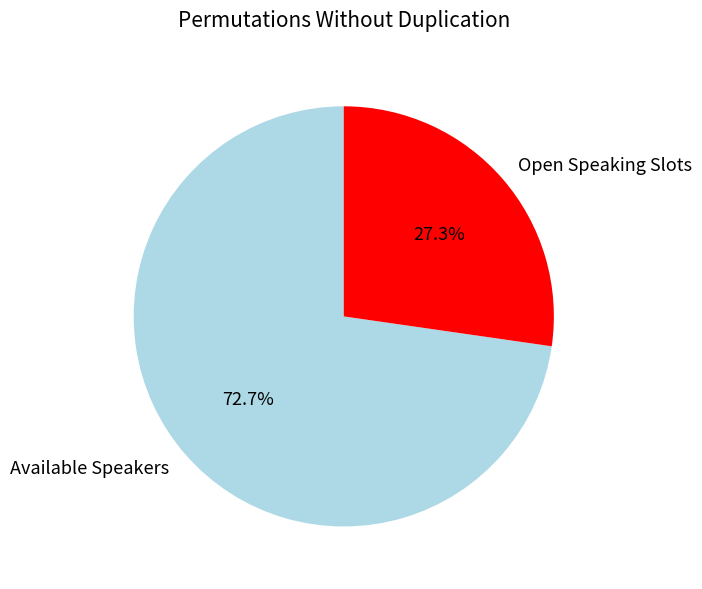

Do Open Speaking Slots and Available Speakers together represent more than half of the pie?

Yes